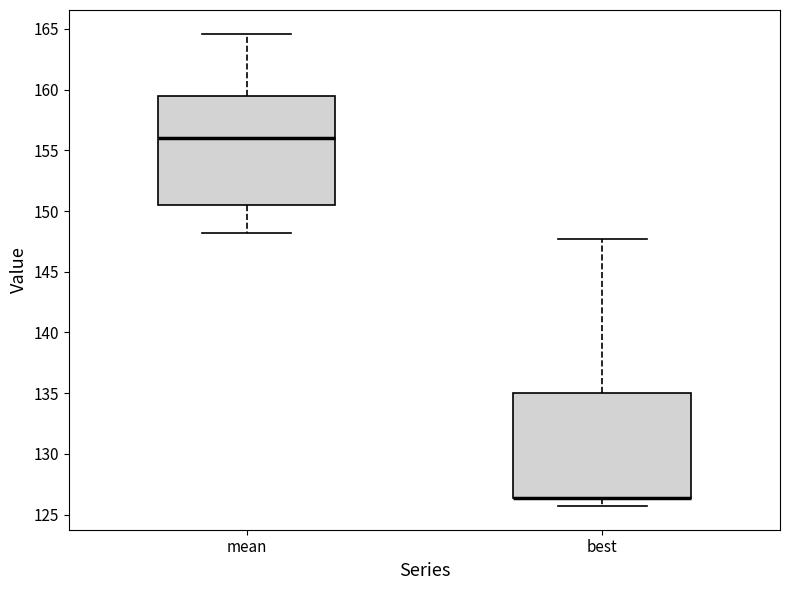

Where does the lower whisker of the box for best end on the y-axis? The values are not printed on the chart, so give them approximately, as read against the axis.

125.5